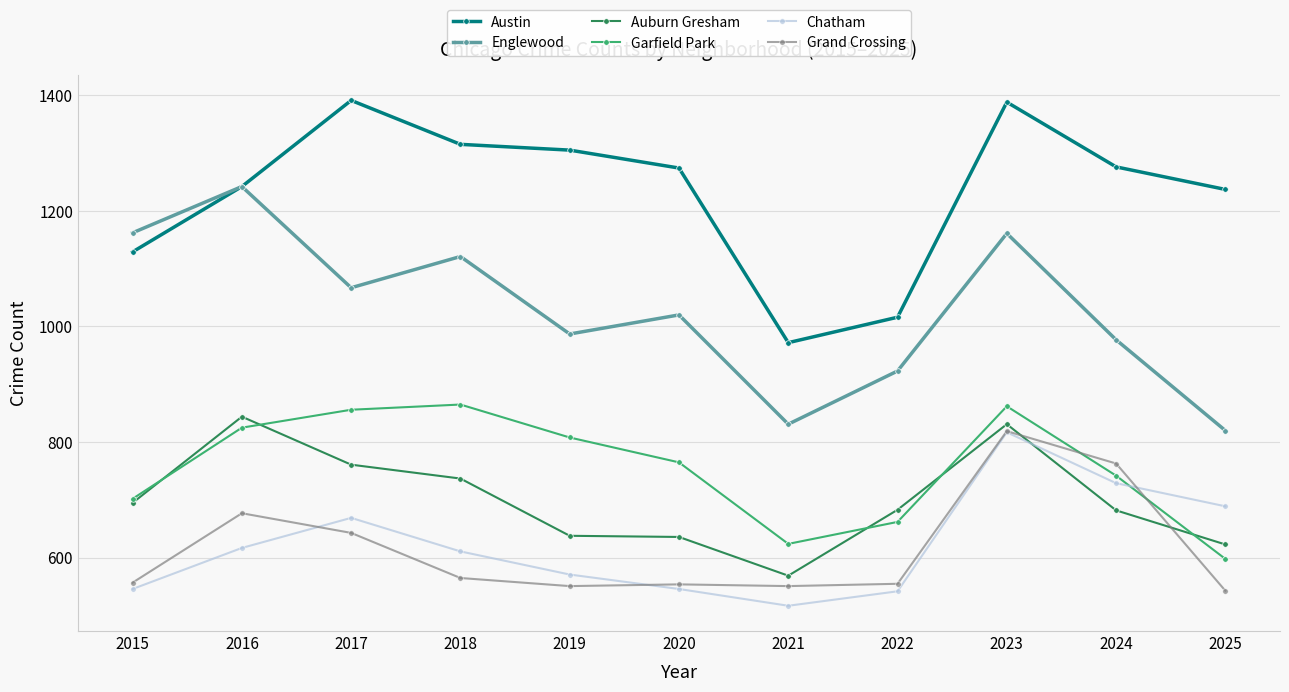

Which label corresponds to the smallest value in the chart?

2021